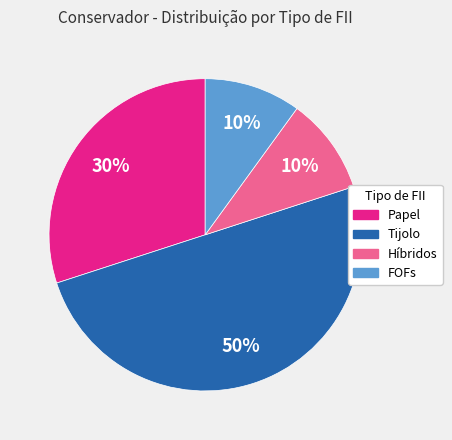

To the nearest percent, what is the difference between the largest and smallest slice percentages?

40%